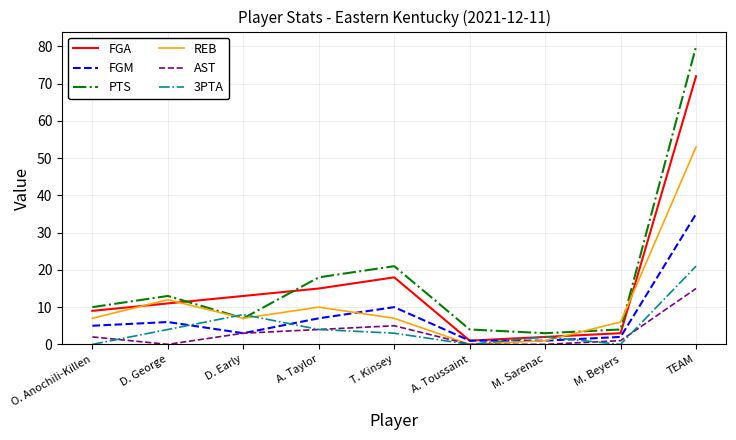

What position from the left is D. Early?

3